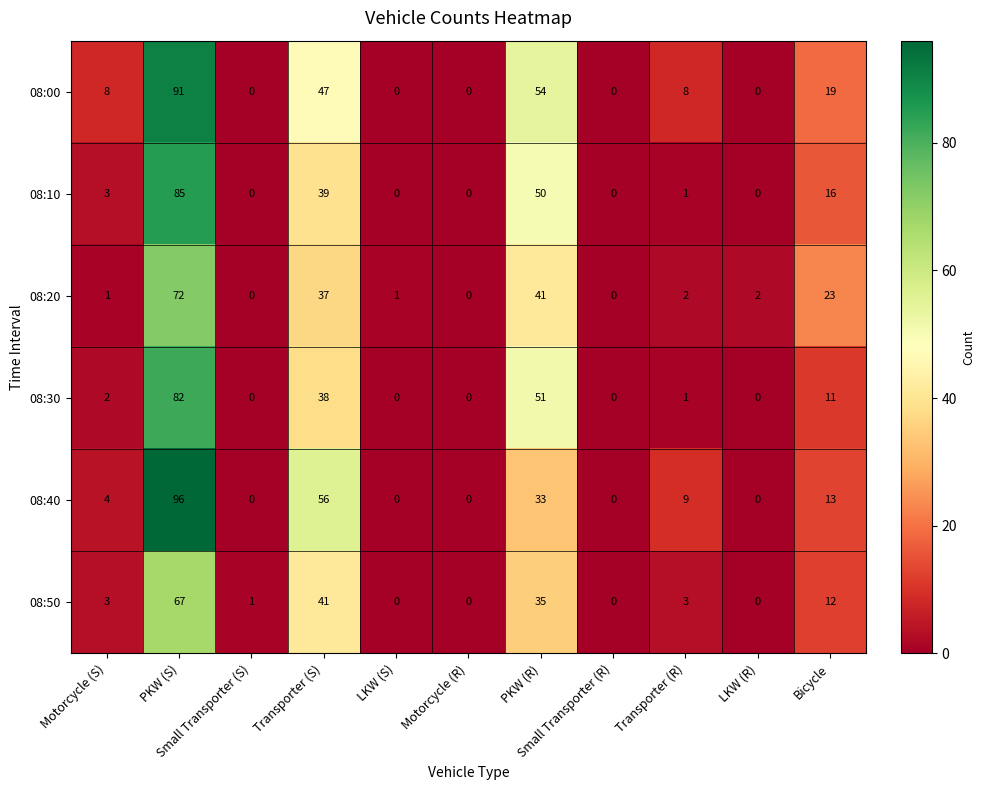

Which series has the largest range (max minus min)?

08:40